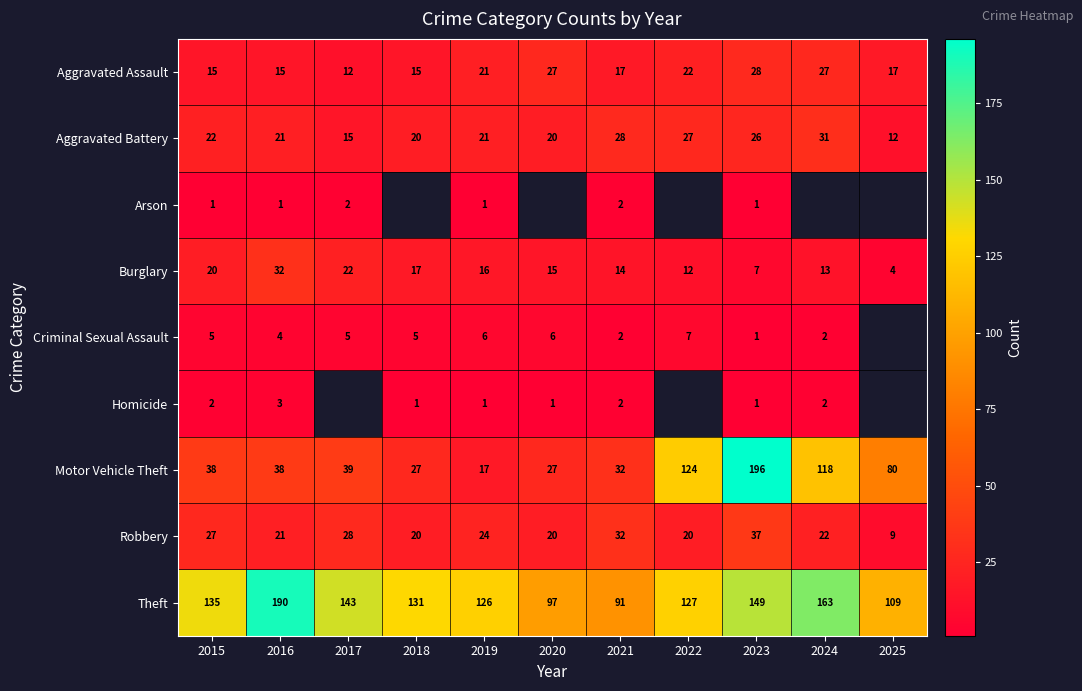

What is the sum of all Aggravated Assault values?

216